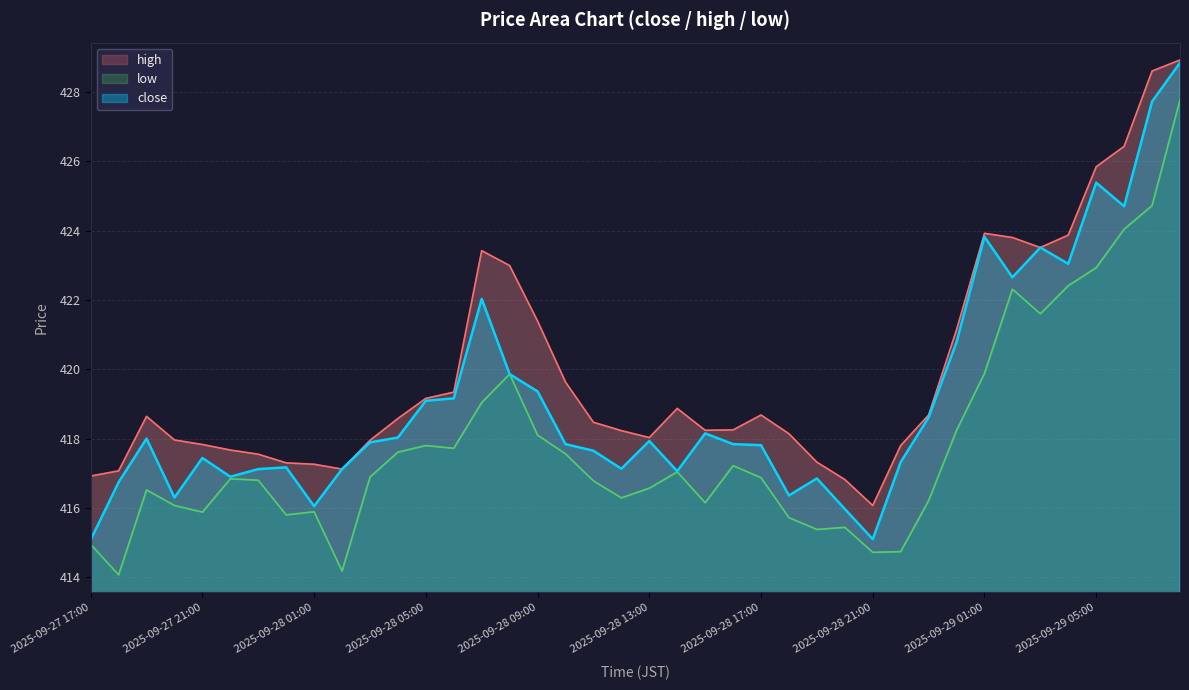

Does the chart display data point markers on the line(s)?

No